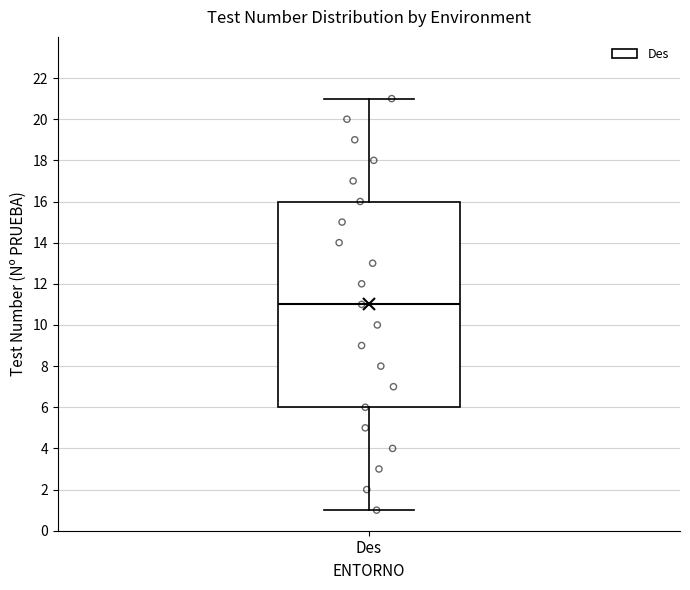

Where is the lower edge of the box for Des on the y-axis? The values are not printed on the chart, so give them approximately, as read against the axis.

6